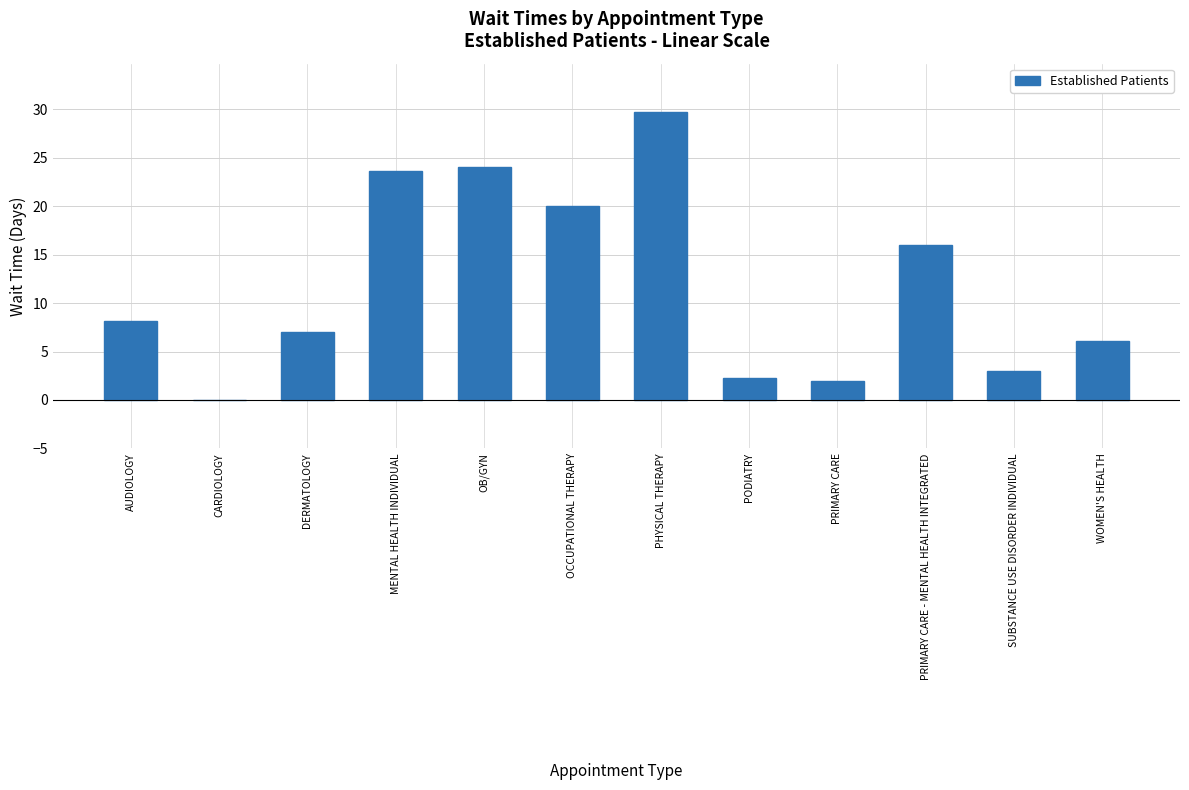

Count the number of values greater than 8.

6